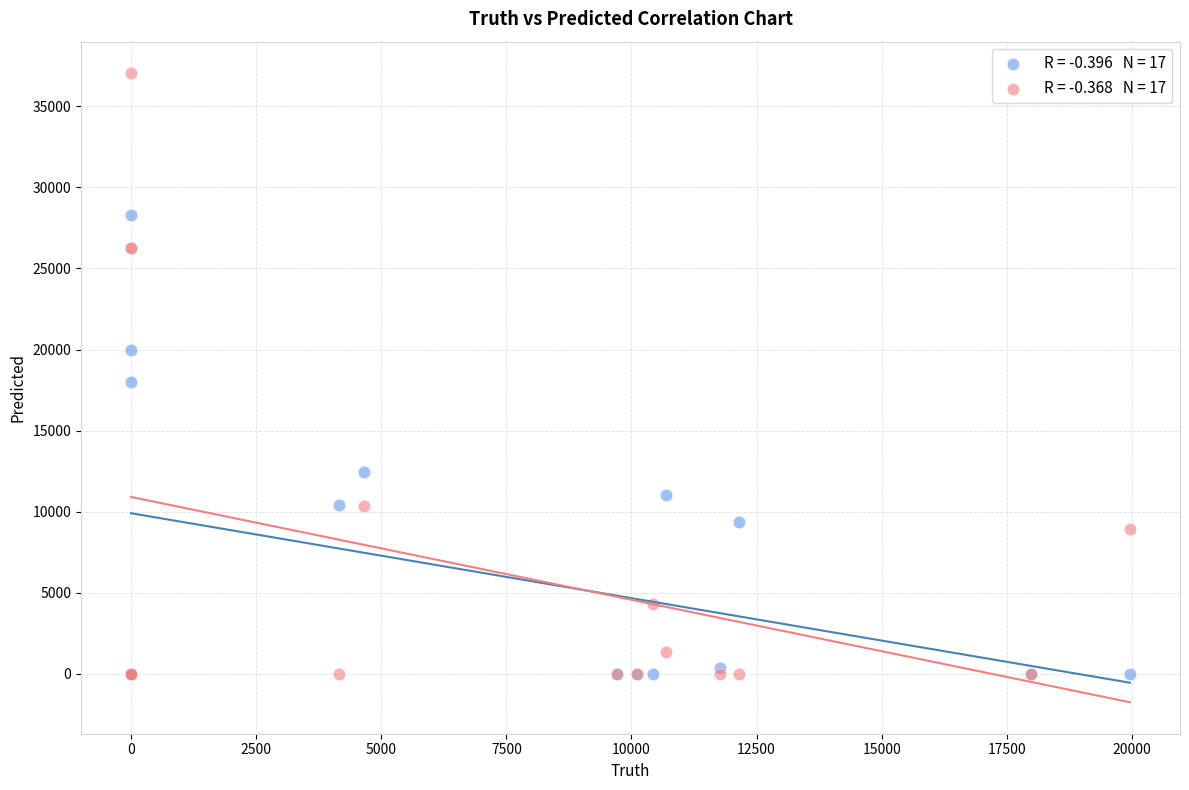

Across all series, what Y value is closest to 18525?

17993